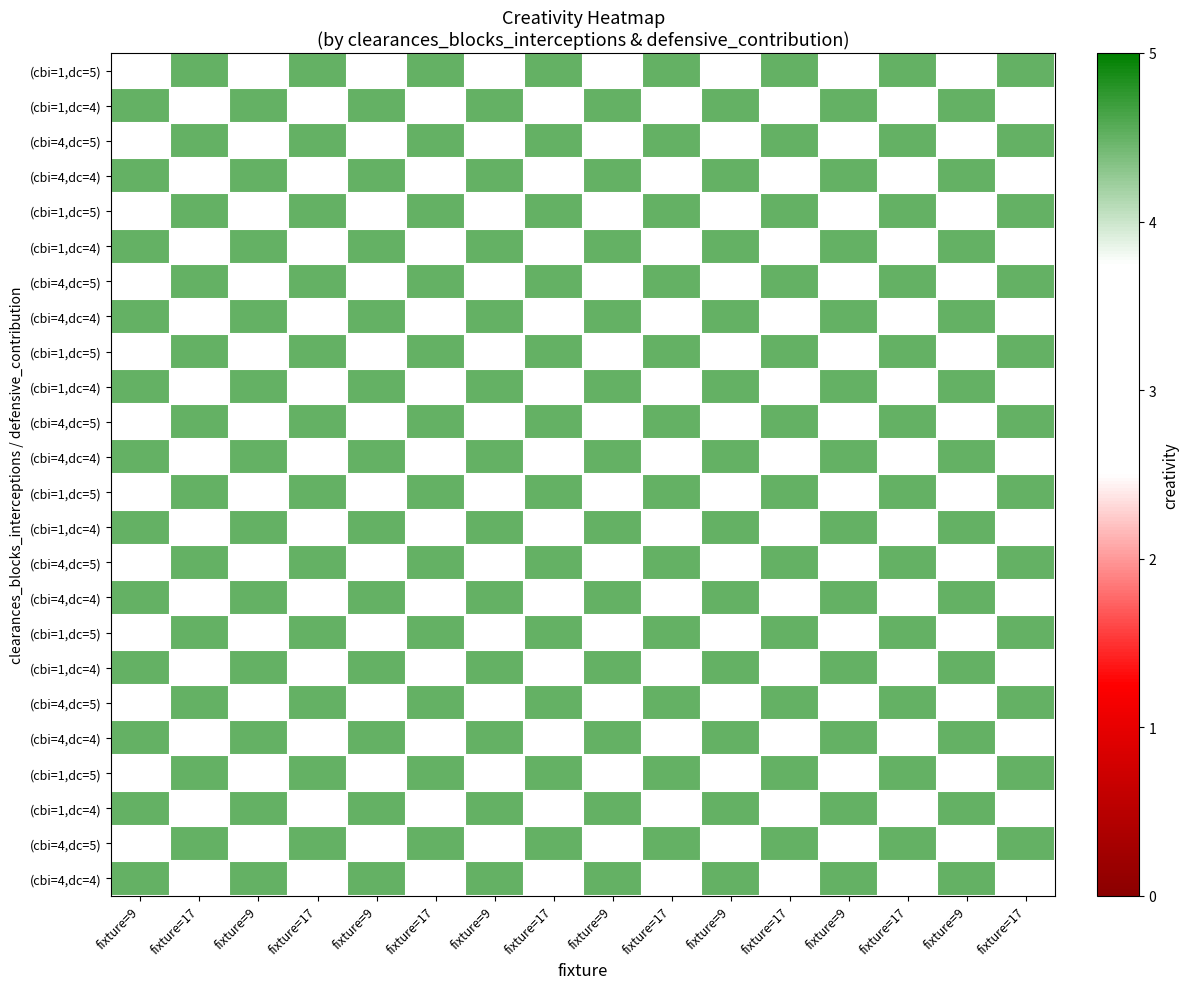

At how many categories does at least one series exceed 3?

16